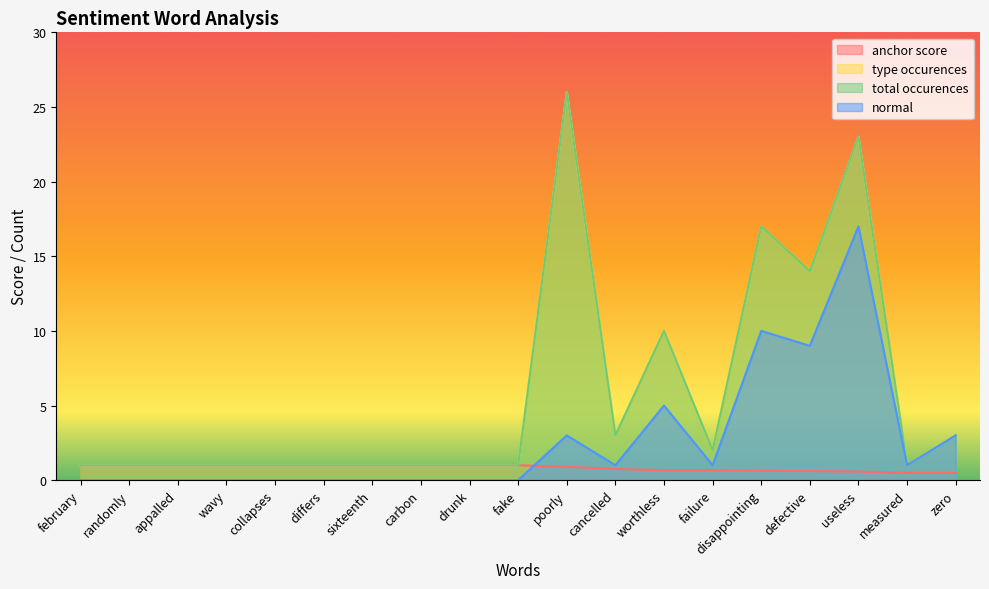

Reading right to left, list all the values displayed in this chart.

anchor score: zero=0.5	measured=0.5	useless=0.6	defective=0.6	disappointing=0.6	failure=0.7	worthless=0.7	cancelled=0.8	poorly=0.9	fake=1.0	drunk=1.0	carbon=1.0	sixteenth=1.0	differs=1.0	collapses=1.0	wavy=1.0	appalled=1.0	randomly=1.0	february=1.0
type occurences: zero=3.0	measured=1.0	useless=23.0	defective=14.0	disappointing=17.0	failure=2.0	worthless=10.0	cancelled=3.0	poorly=26.0	fake=1.0	drunk=1.0	carbon=1.0	sixteenth=1.0	differs=1.0	collapses=1.0	wavy=1.0	appalled=1.0	randomly=1.0	february=1.0
total occurences: zero=3.0	measured=1.0	useless=23.0	defective=14.0	disappointing=17.0	failure=2.0	worthless=10.0	cancelled=3.0	poorly=26.0	fake=1.0	drunk=1.0	carbon=1.0	sixteenth=1.0	differs=1.0	collapses=1.0	wavy=1.0	appalled=1.0	randomly=1.0	february=1.0
normal: zero=3.0	measured=1.0	useless=17.0	defective=9.0	disappointing=10.0	failure=1.0	worthless=5.0	cancelled=1.0	poorly=3.0	fake=0.0	drunk=0.0	carbon=0.0	sixteenth=0.0	differs=0.0	collapses=0.0	wavy=0.0	appalled=0.0	randomly=0.0	february=0.0